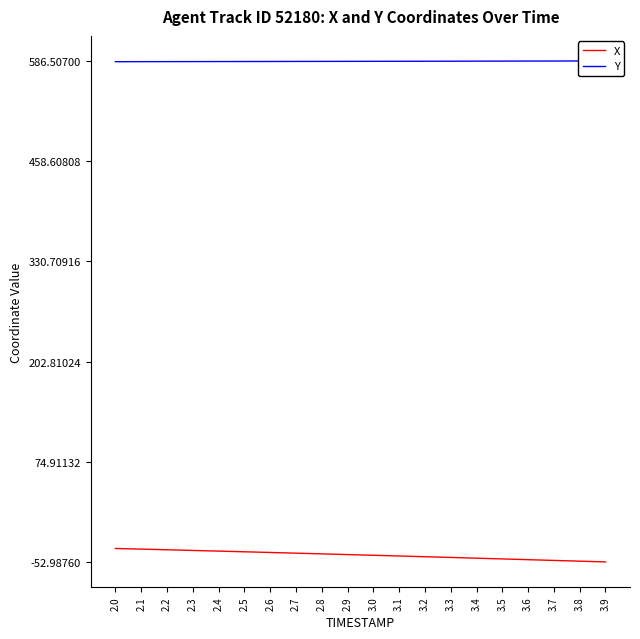

What is the difference between the maximum and second lowest values in the Y series?

0.9